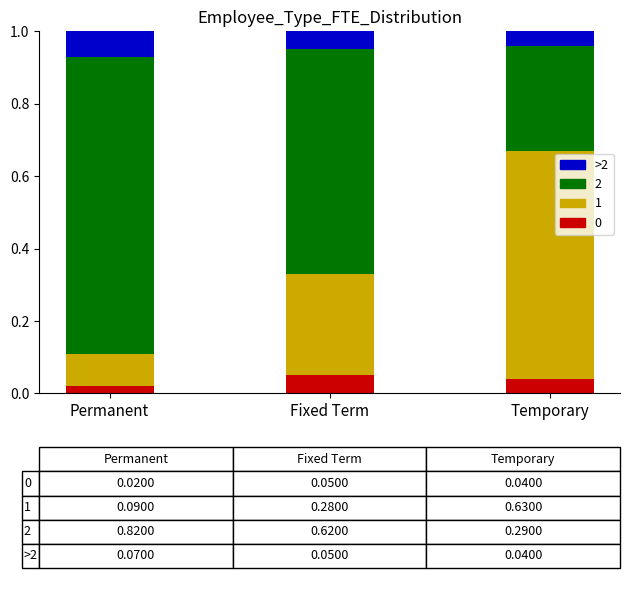

What is the total value across all series at Temporary?

1.0